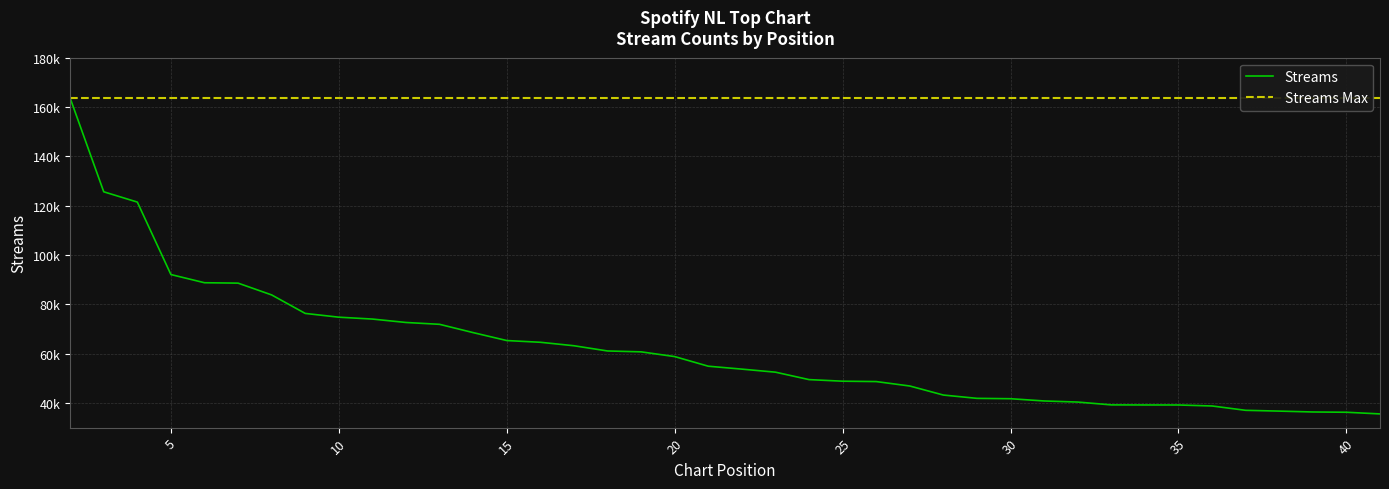

At which category does the chart reach its peak across all series?

2